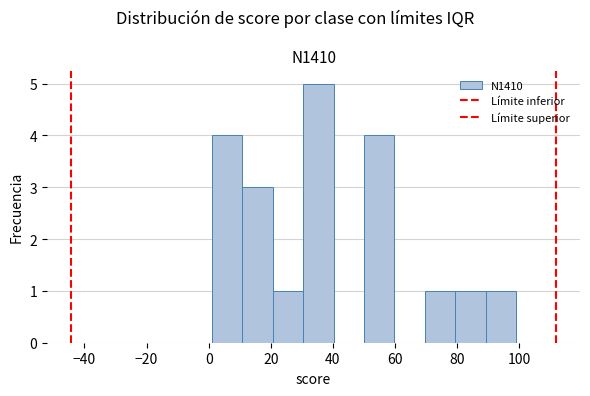

What is the height of the bar covering 79.4 to 89.2 on the x-axis? Neither the bar edges nor the heights are printed on the chart, so give them approximately, as read against the axes.

1